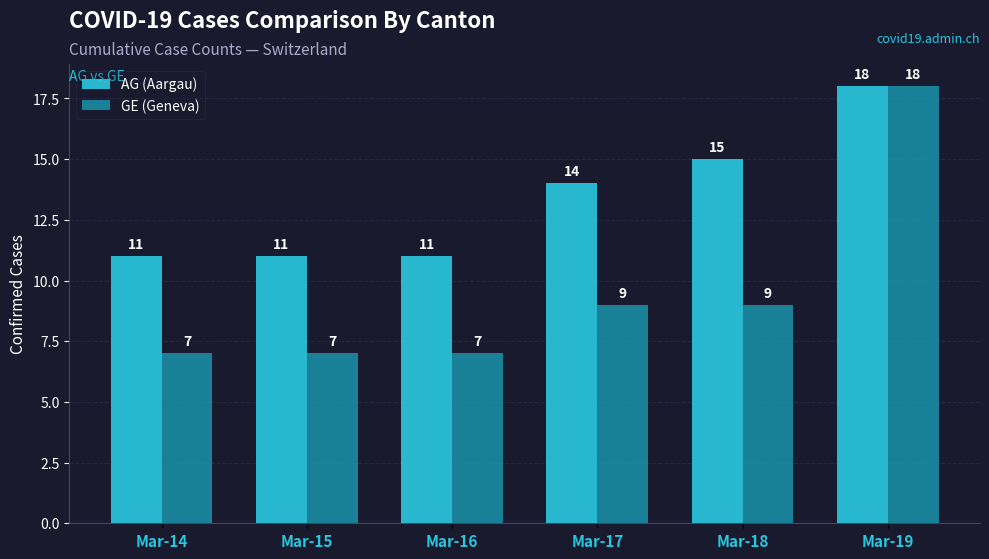

What is the greatest value displayed?

18